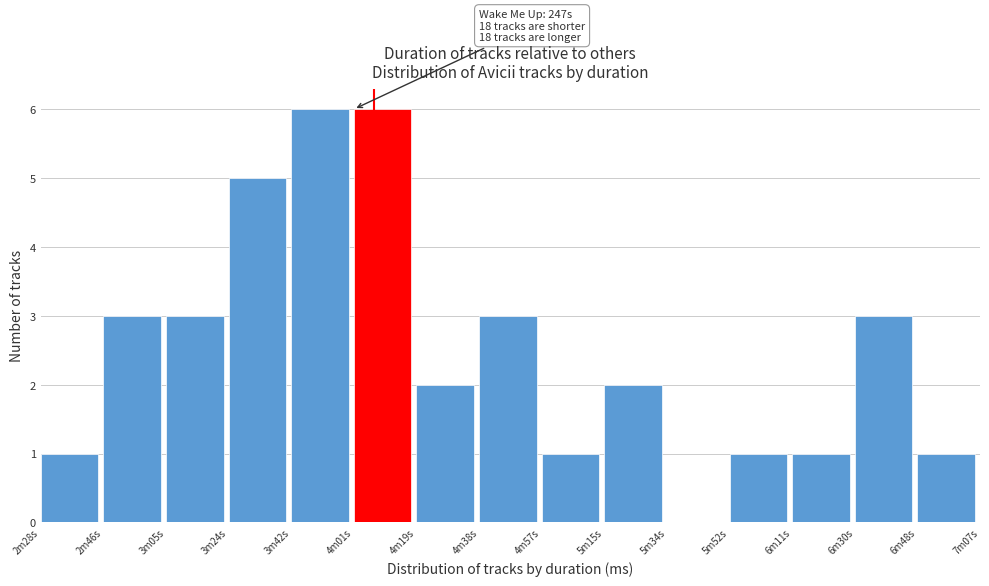

Reading left to right, what are all the values shown in this chart?

2m28s=1	2m46s=3	3m05s=3	3m24s=5	3m42s=6	4m01s=6	4m19s=2	4m38s=3	4m57s=1	5m15s=2	5m34s=0	5m52s=1	6m11s=1	6m30s=3	6m48s=1